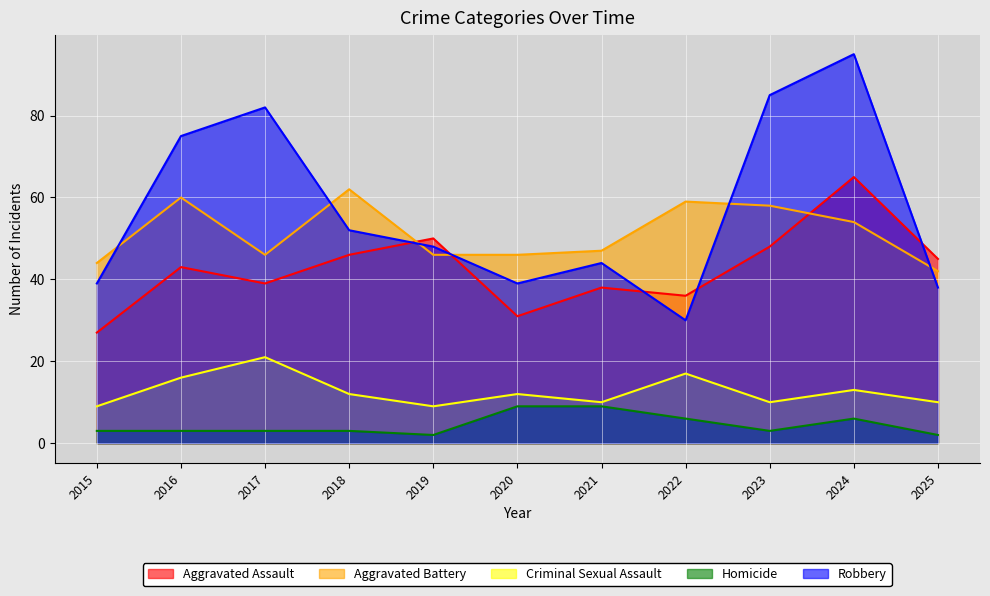

True or false: Criminal Sexual Assault and Aggravated Battery cross at least once.

False